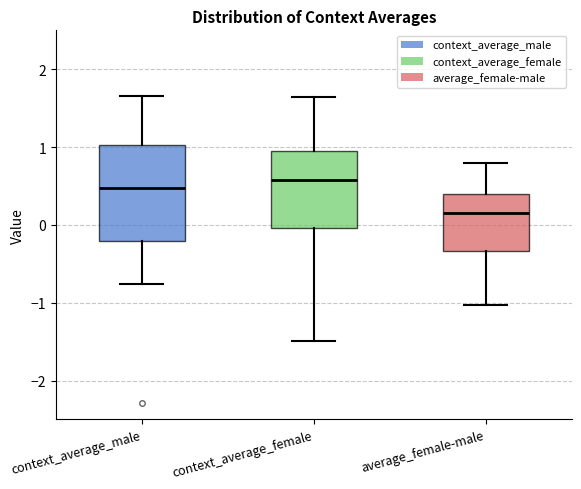

Which box has the highest median line?

context_average_female